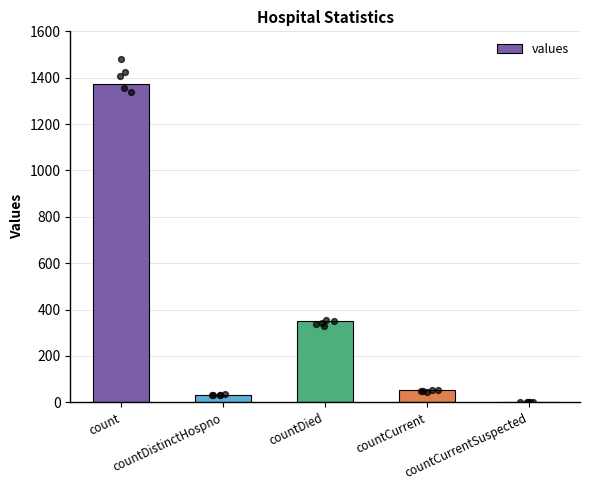

What is the change in value from count to countCurrent?

-1319